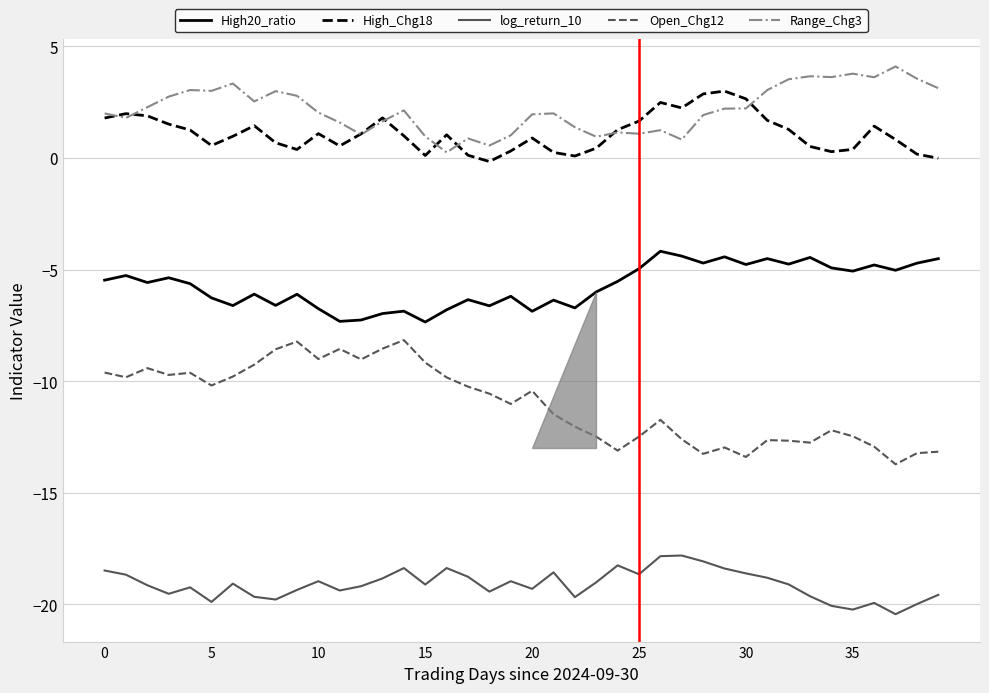

True or false: High20_ratio and High_Chg18 cross at least once.

False